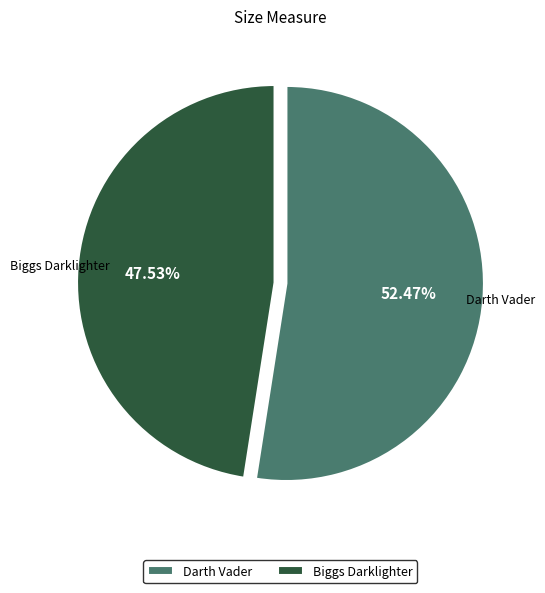

The Darth Vader slice represents 52% of the pie. True or false?

True